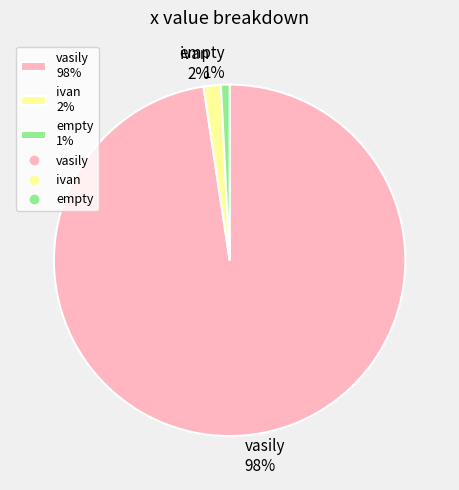

Combined, do ivan 2% and vasily 98% account for over 50%?

Yes